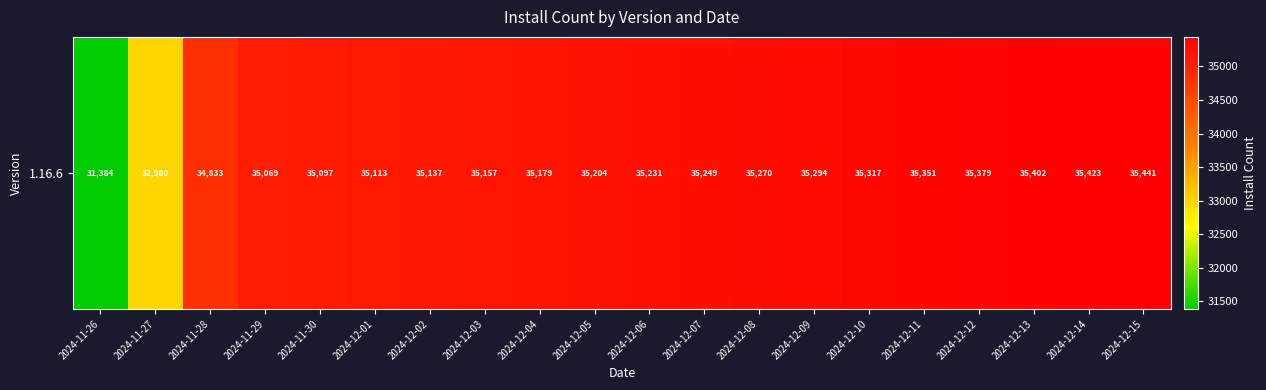

What is the difference between the values at 2024-11-30 and 2024-11-28?

264